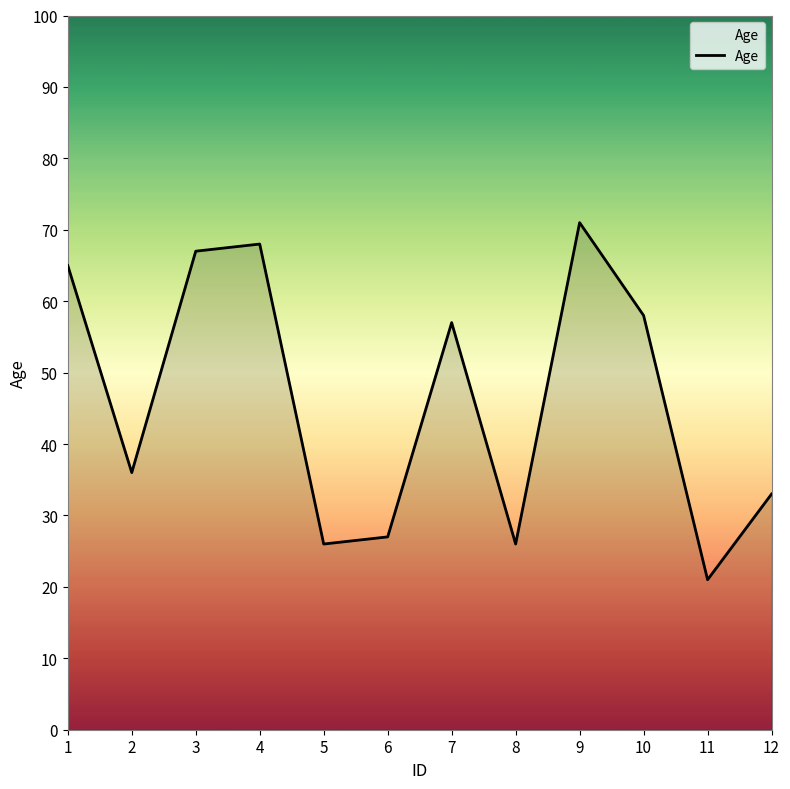

What is the ratio of the value at 5 to the value at 12?

0.8